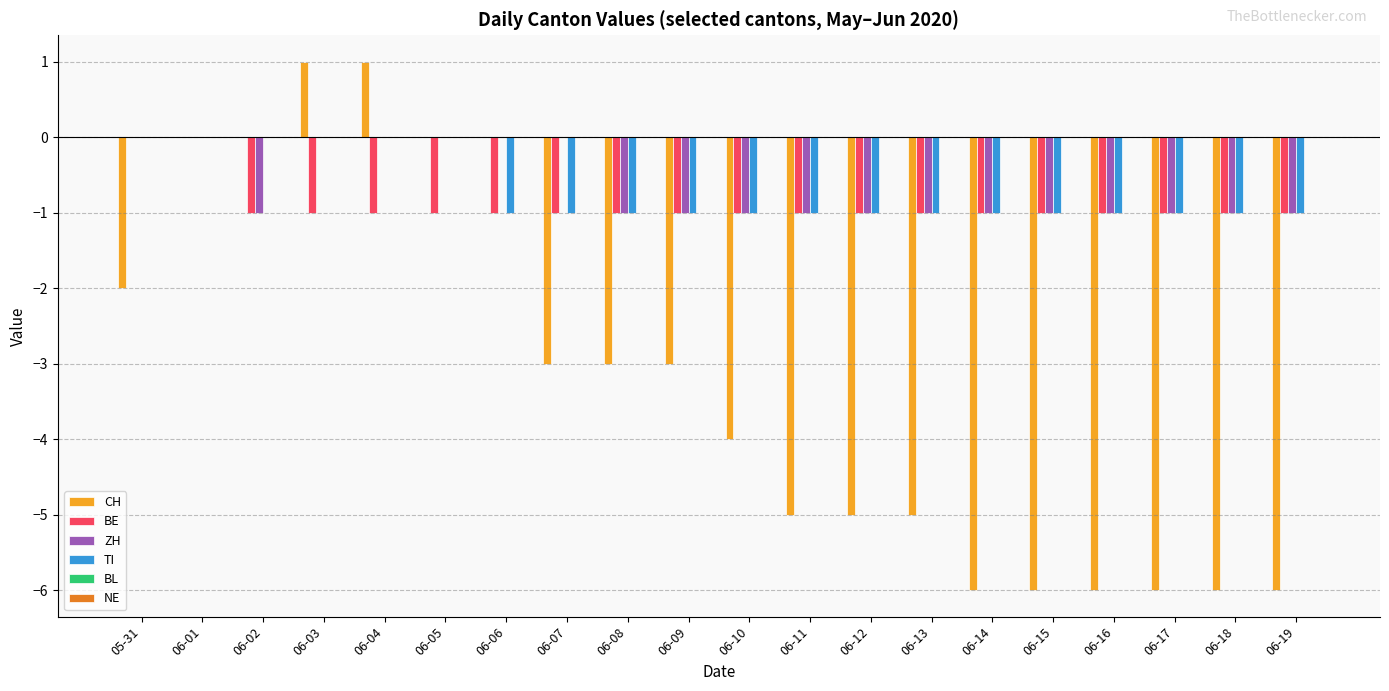

What is the sum of all TI values?

-14